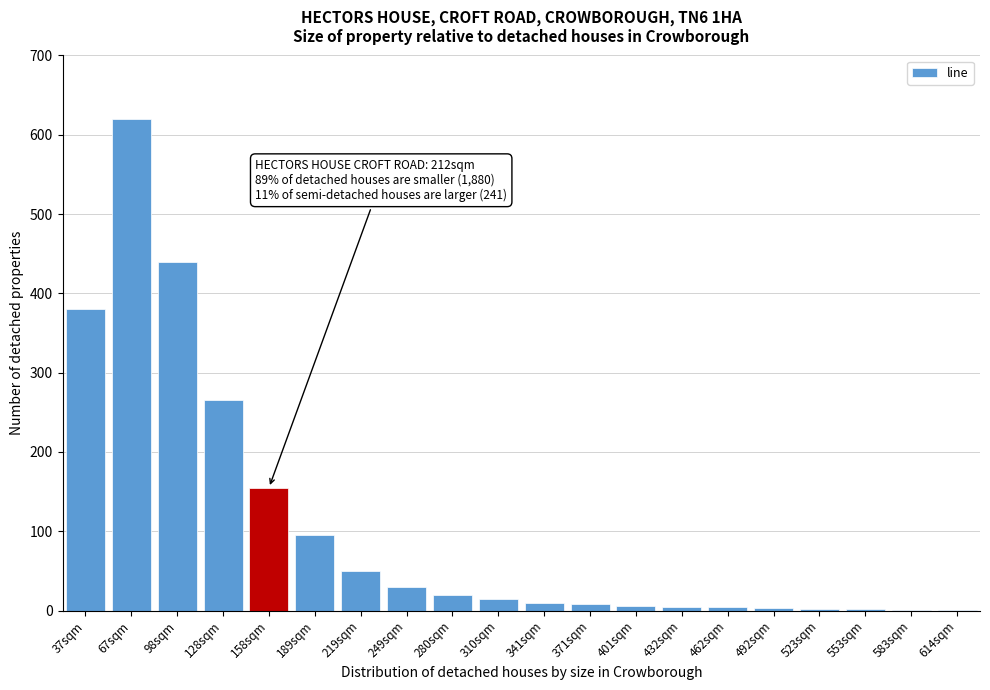

Where is the data nearest to the value 310?

128sqm